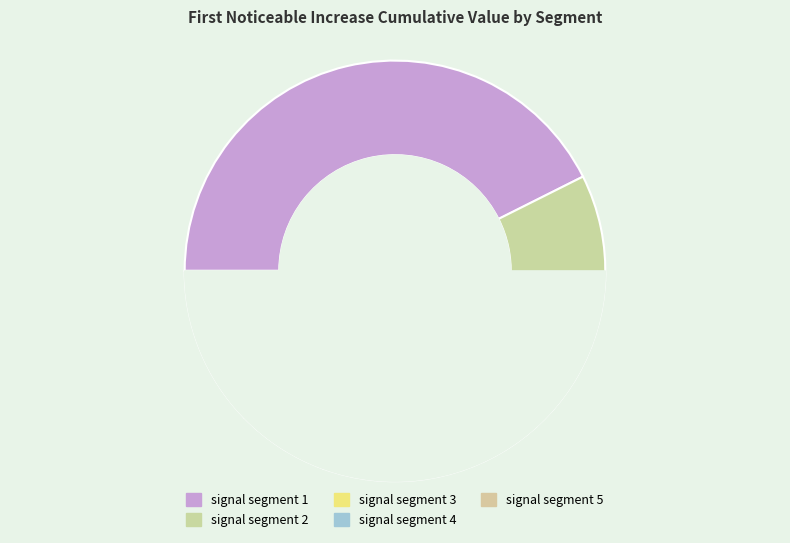

To the nearest percent, what is the average slice percentage?

20%